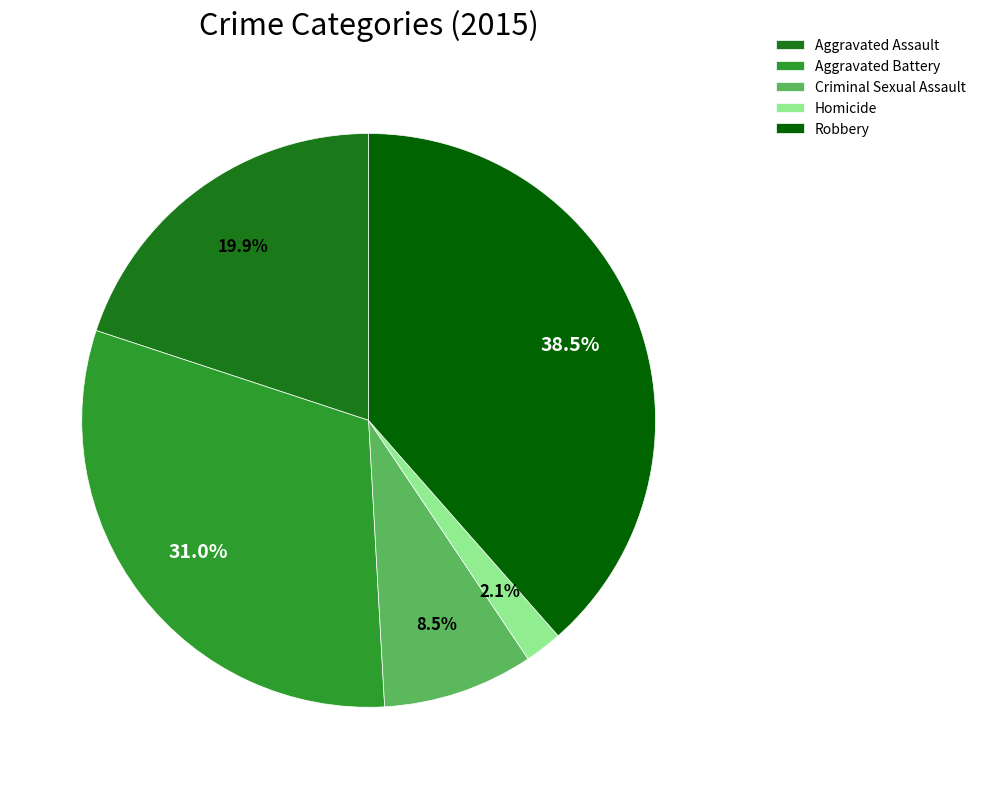

What is the total percentage of Aggravated Assault and Homicide?

22.0%